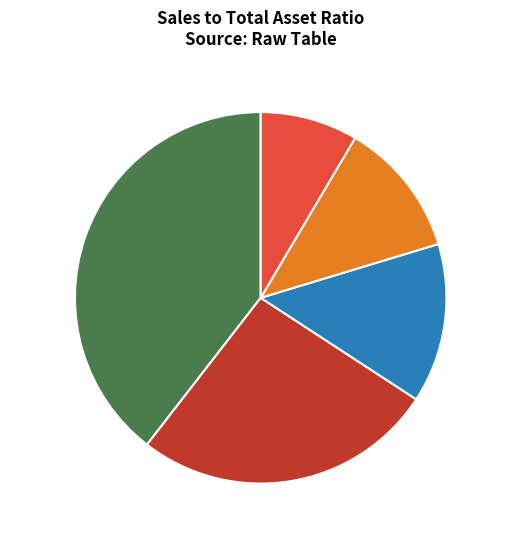

Combined, do PVX.2022 and AAA.2017 account for over 50%?

Yes